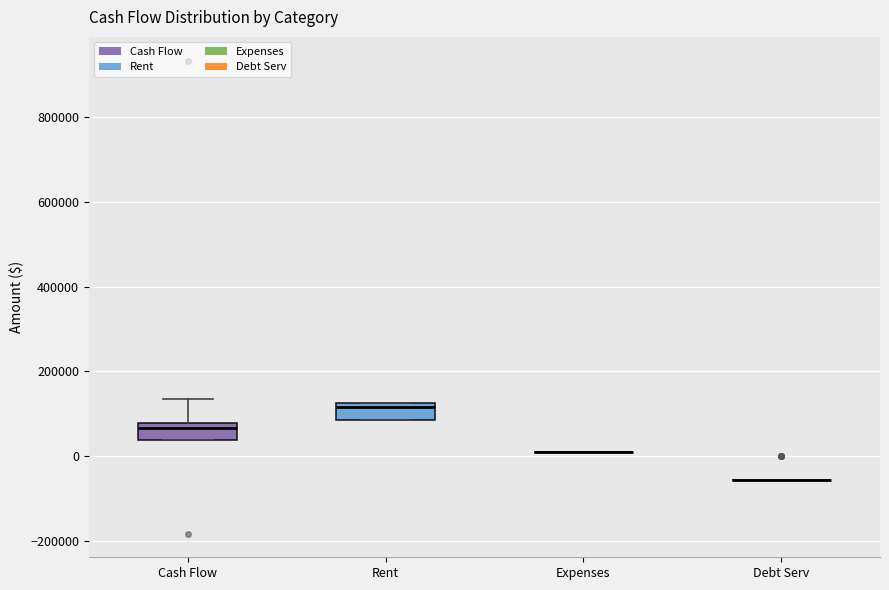

Reading left to right, read every box against the y-axis: the position of its median line, the range the box covers, and the ends of its whiskers. The values are not printed on the chart, so give them approximately, as read against the axis.

Cash Flow: median 60000, box 40000 to 80000, whiskers 40000 to 140000
Rent: median 120000 (just below the box's upper edge), box 80000 to 120000, whiskers 80000 to 120000
Expenses: box collapsed to a line at 0, whiskers 0 to 0
Debt Serv: box collapsed to a line at -60000, whiskers -60000 to -60000